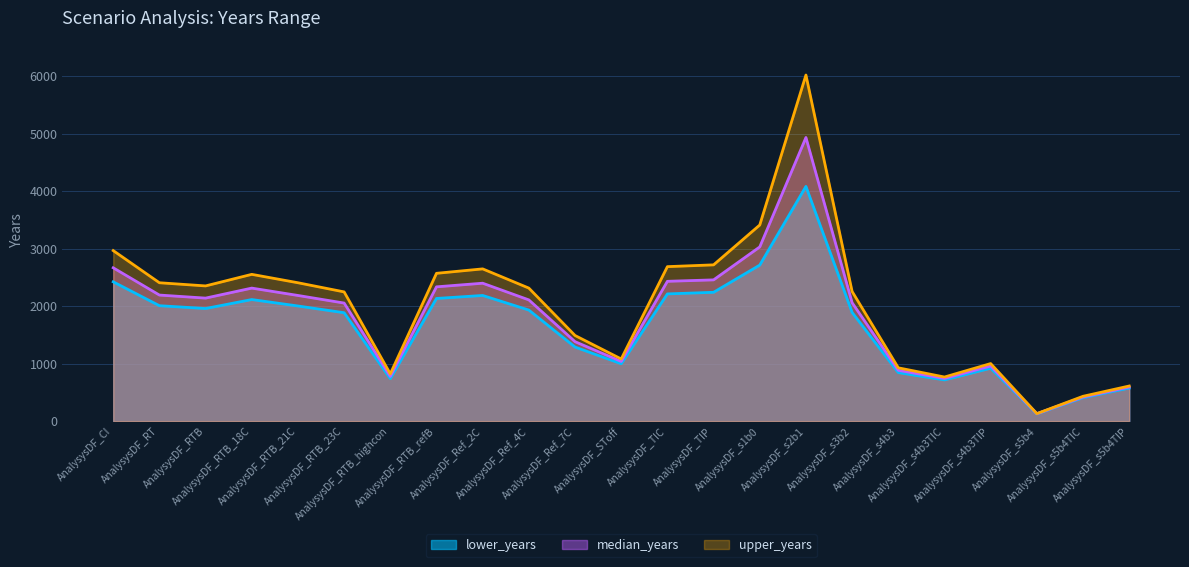

At which label does upper_years reach its minimum?

AnalysysDF_s5b4